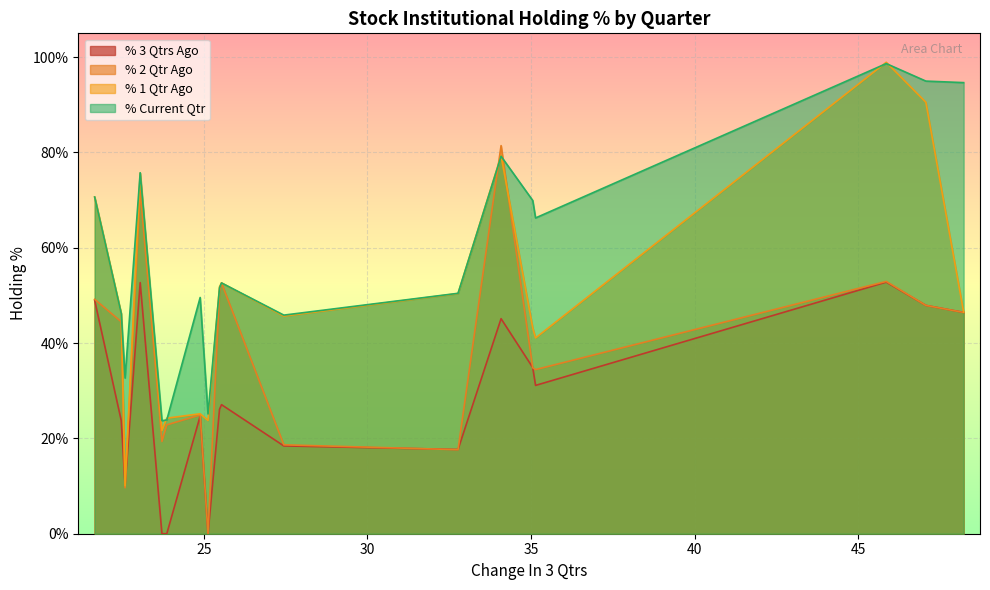

What is the maximum value for % 2 Qtr Ago?

81.4